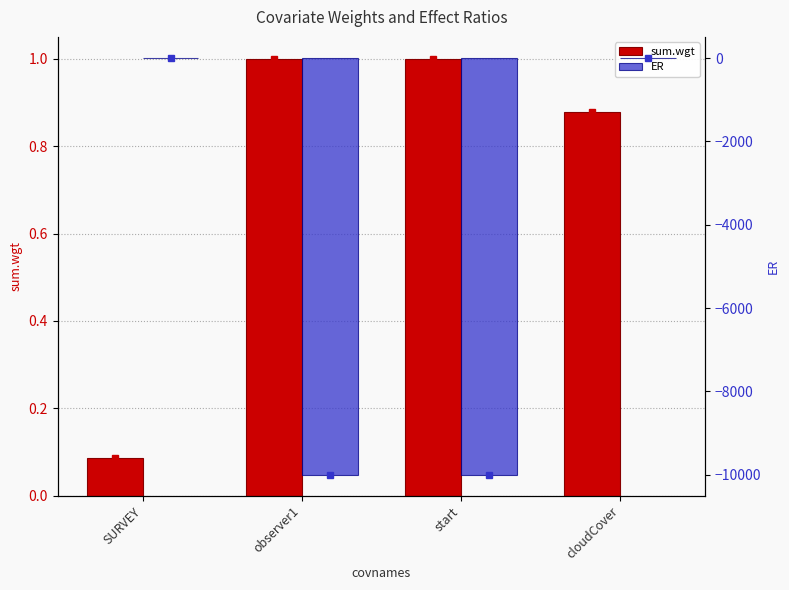

Between cloudCover and observer1, which is larger?

observer1